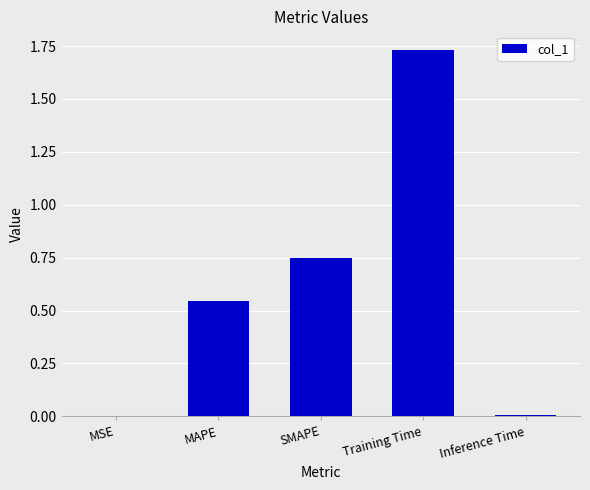

True or false: the data shows 1.0 at MAPE.

False